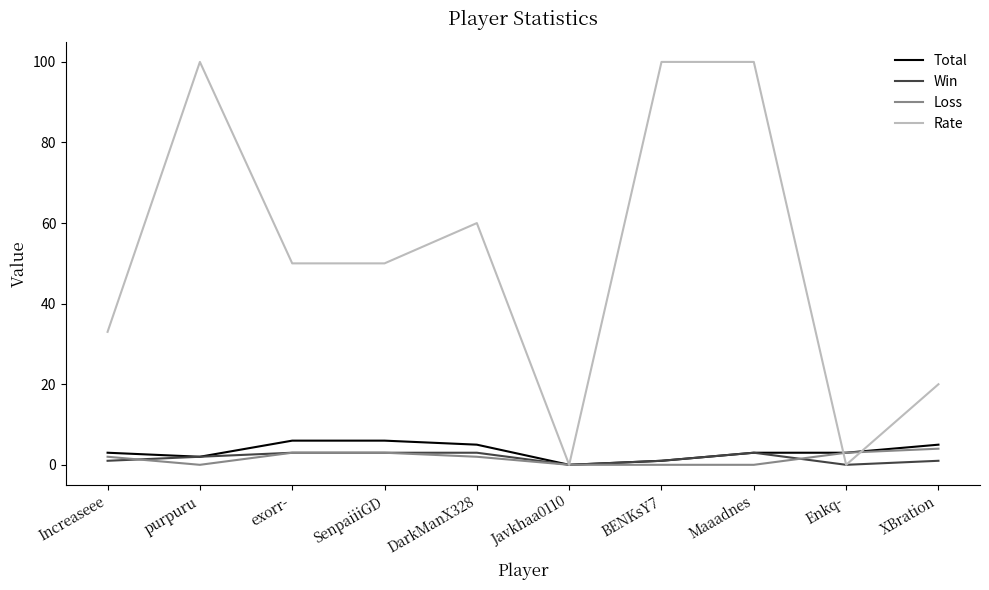

What is the approximate value of Rate at exorr-?

50